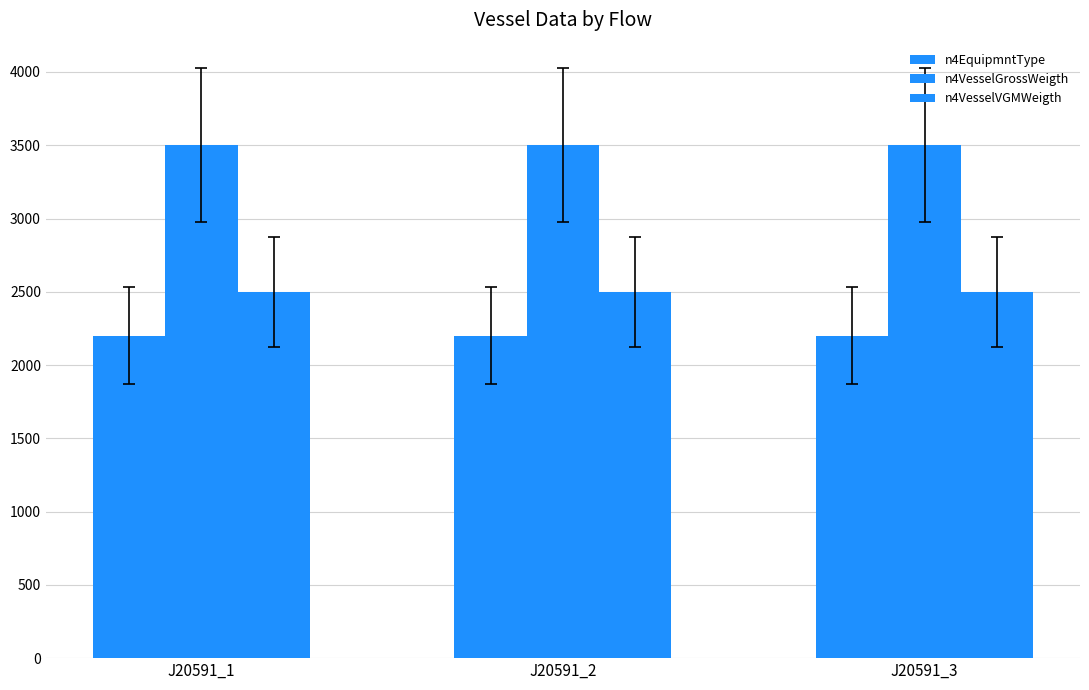

How many bars are there in total?

9